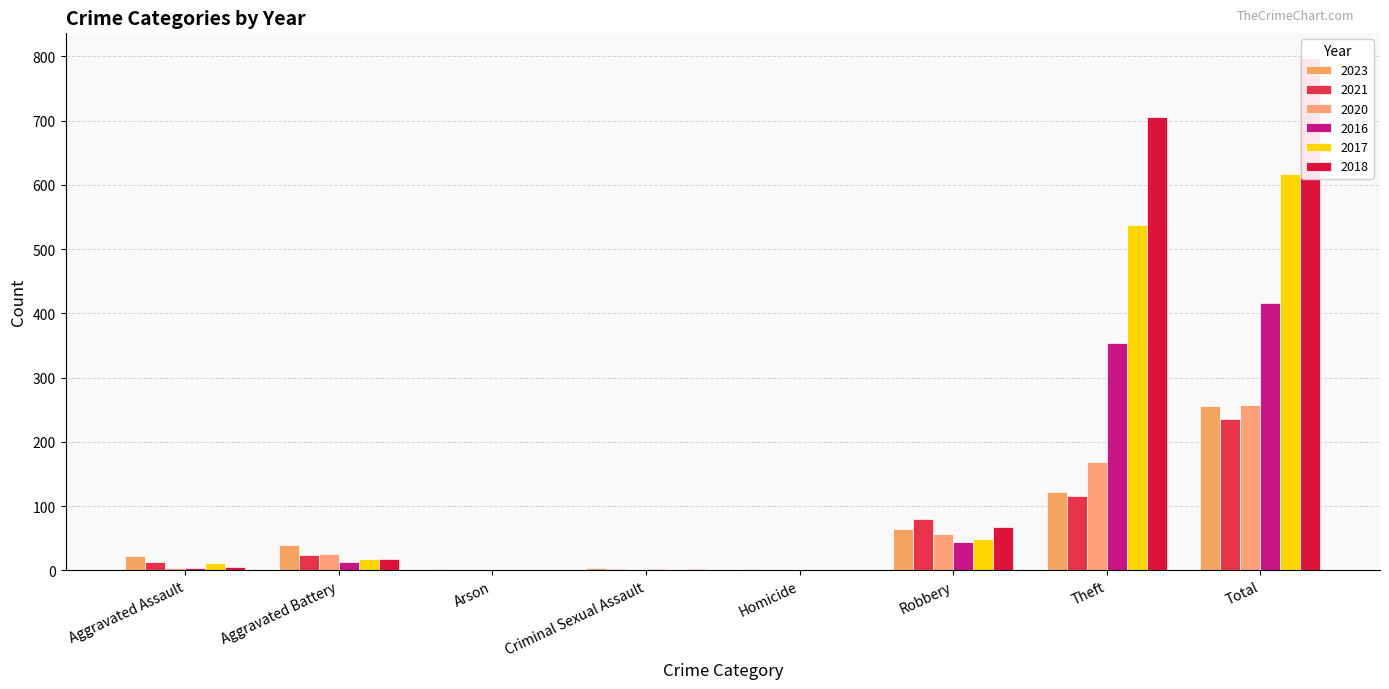

What are all the series names shown in the legend?

2023, 2021, 2020, 2016, 2017, 2018